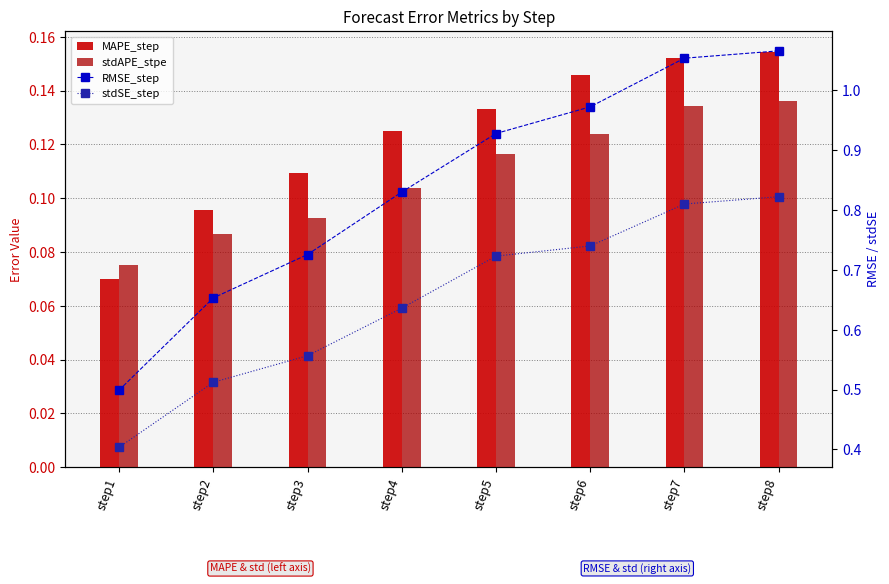

What is the average value of the RMSE_step series?

0.8